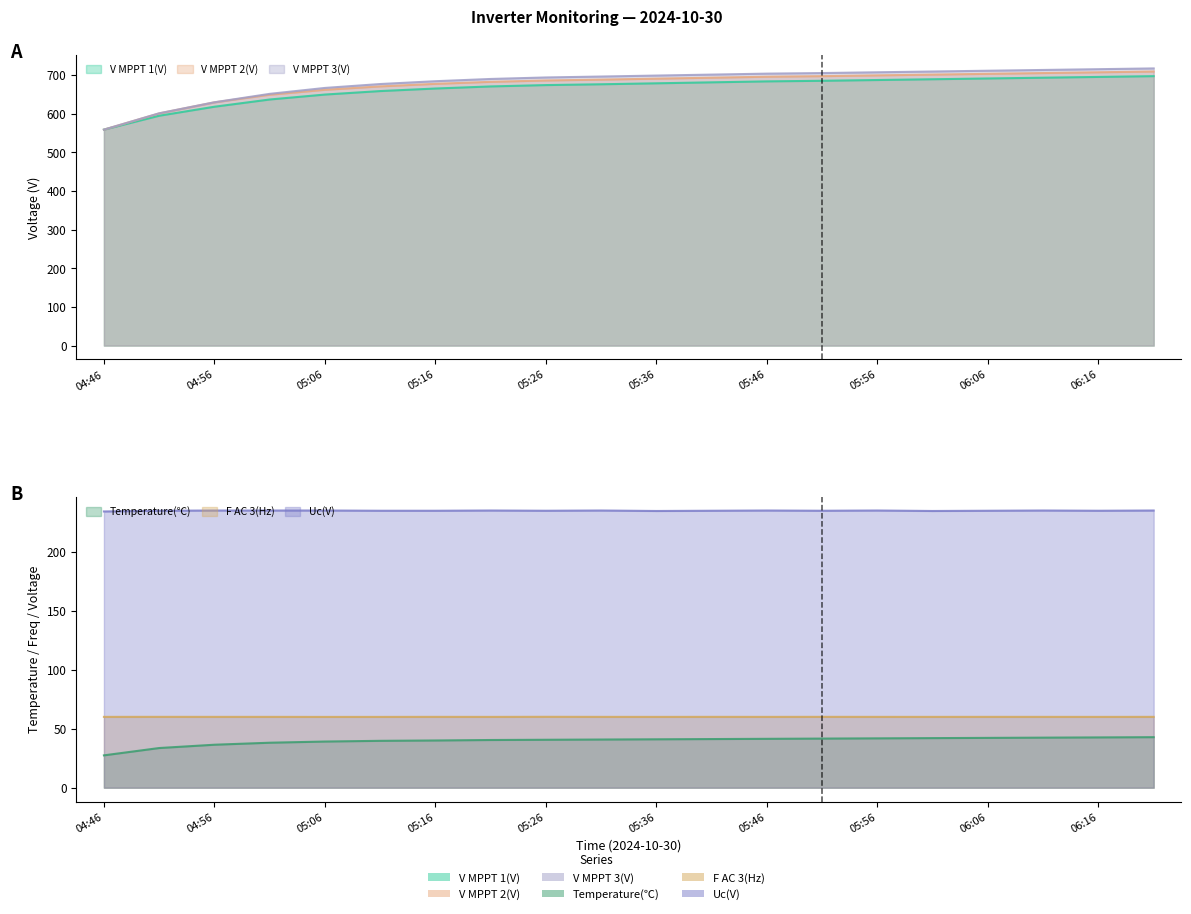

What is the sum of all V MPPT 1(V) values?

13280.9